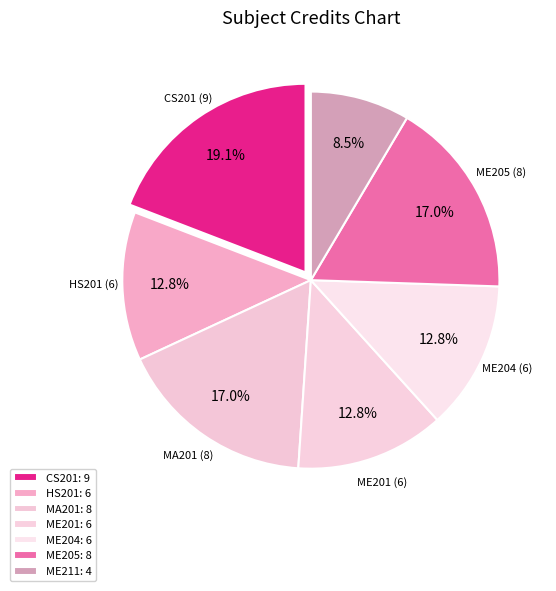

How many slices are in this pie chart?

7